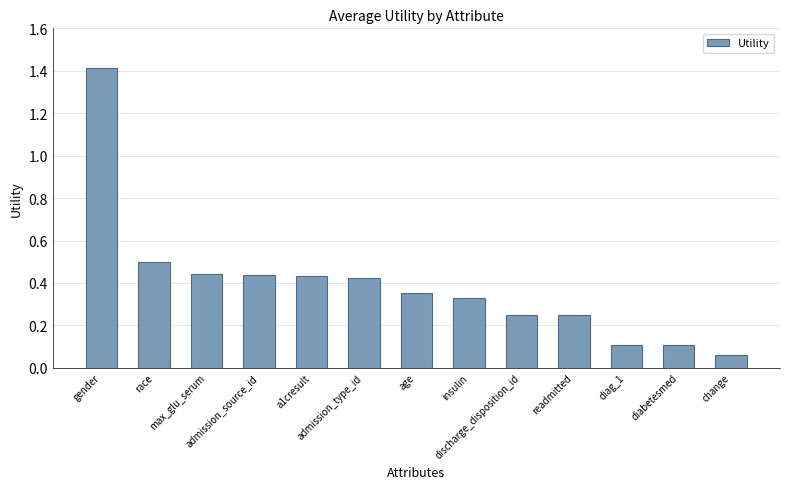

What is the difference between the maximum and second lowest values?

1.3